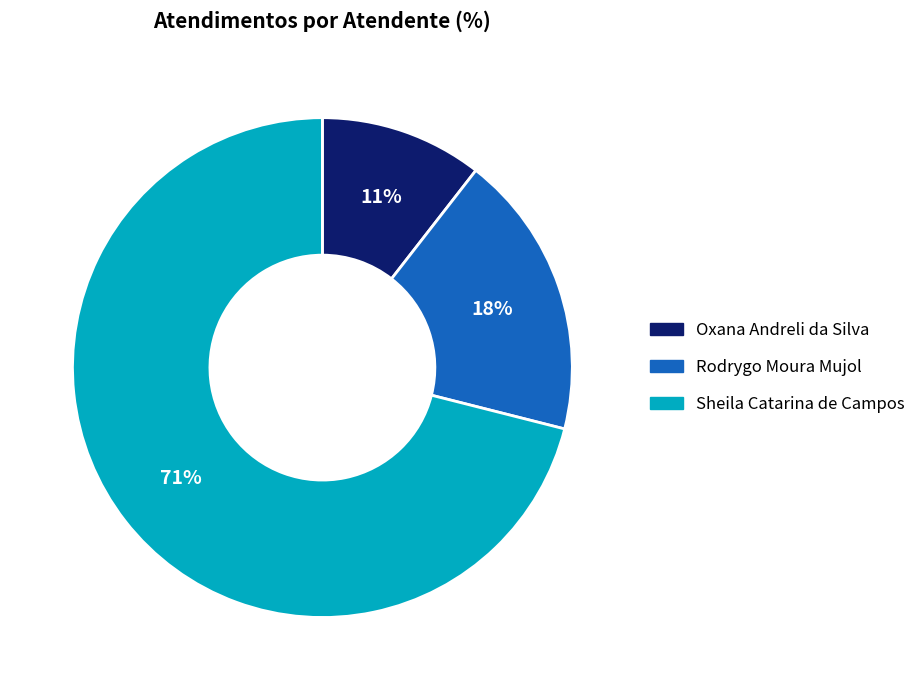

Is it true that Sheila Catarina de Campos is 60% of the pie?

False